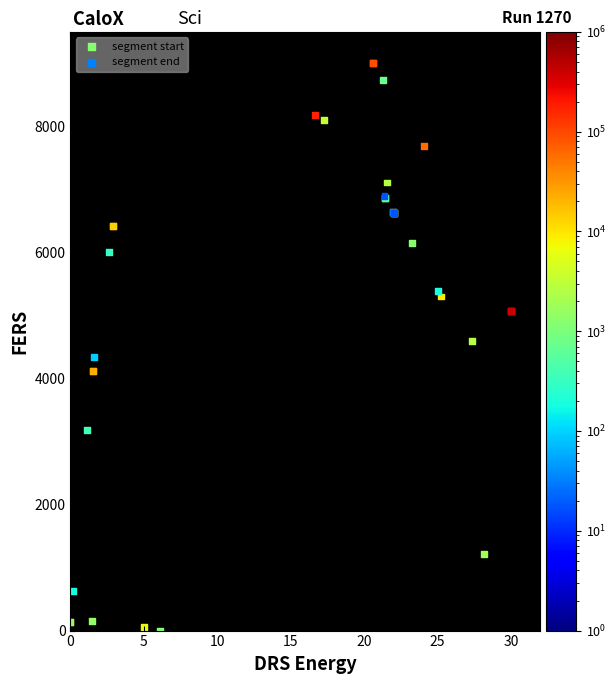

Which series contains the highest Y value?

segment start